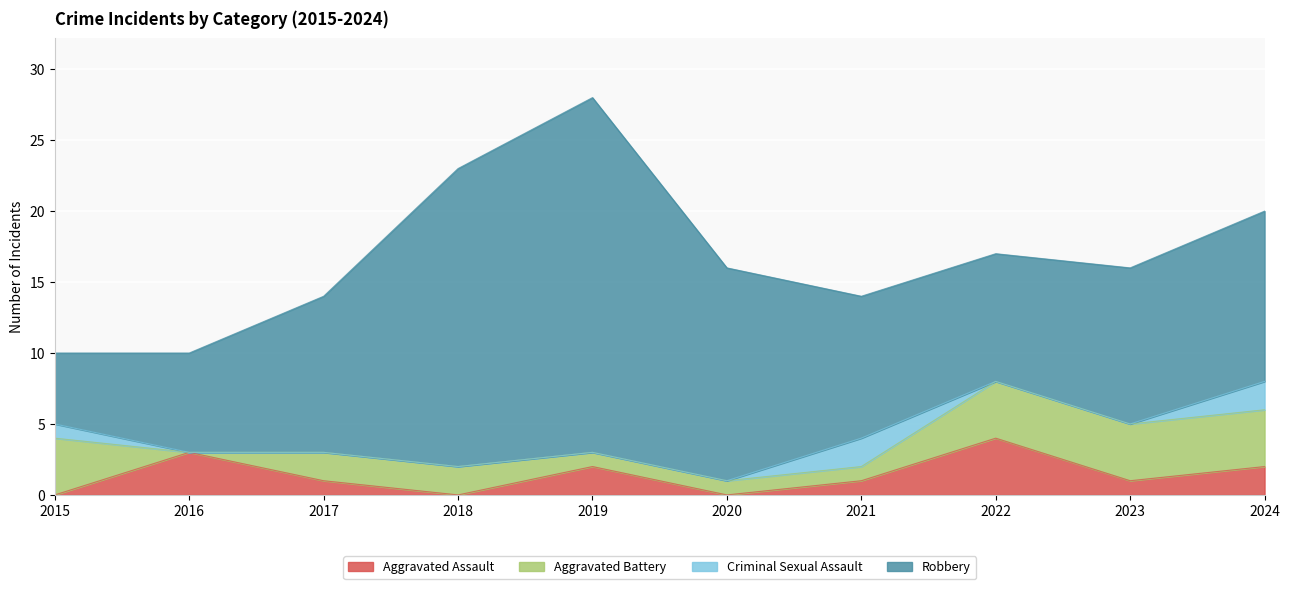

How many values in the Criminal Sexual Assault series exceed 0?

3